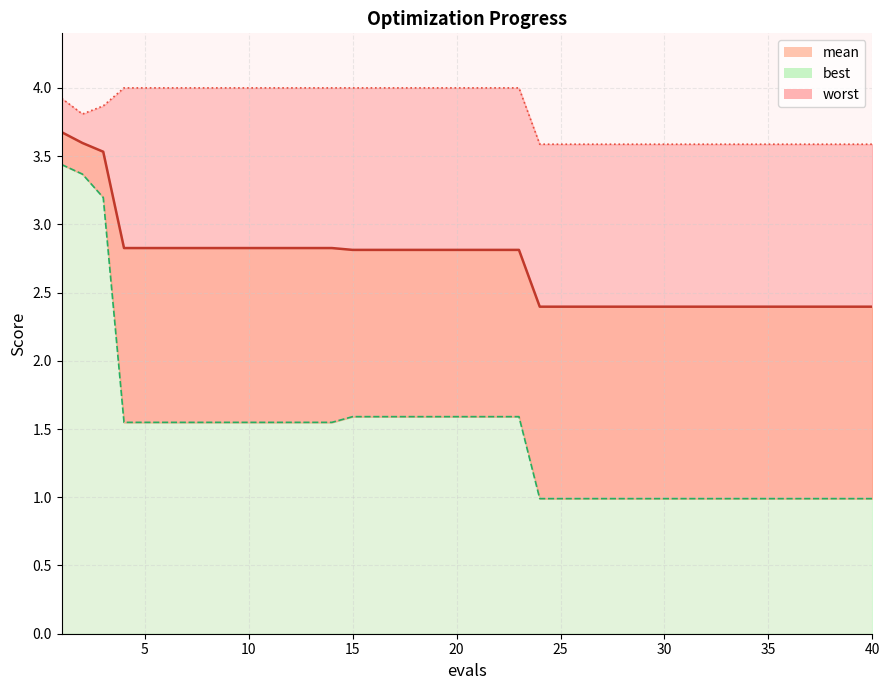

Which series has the largest total across all categories?

worst_line